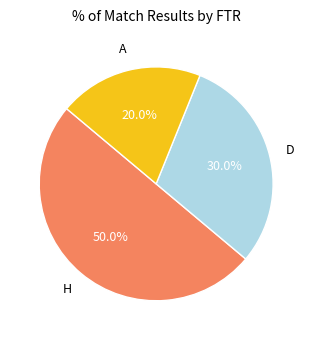

How many segments does this pie chart have?

3